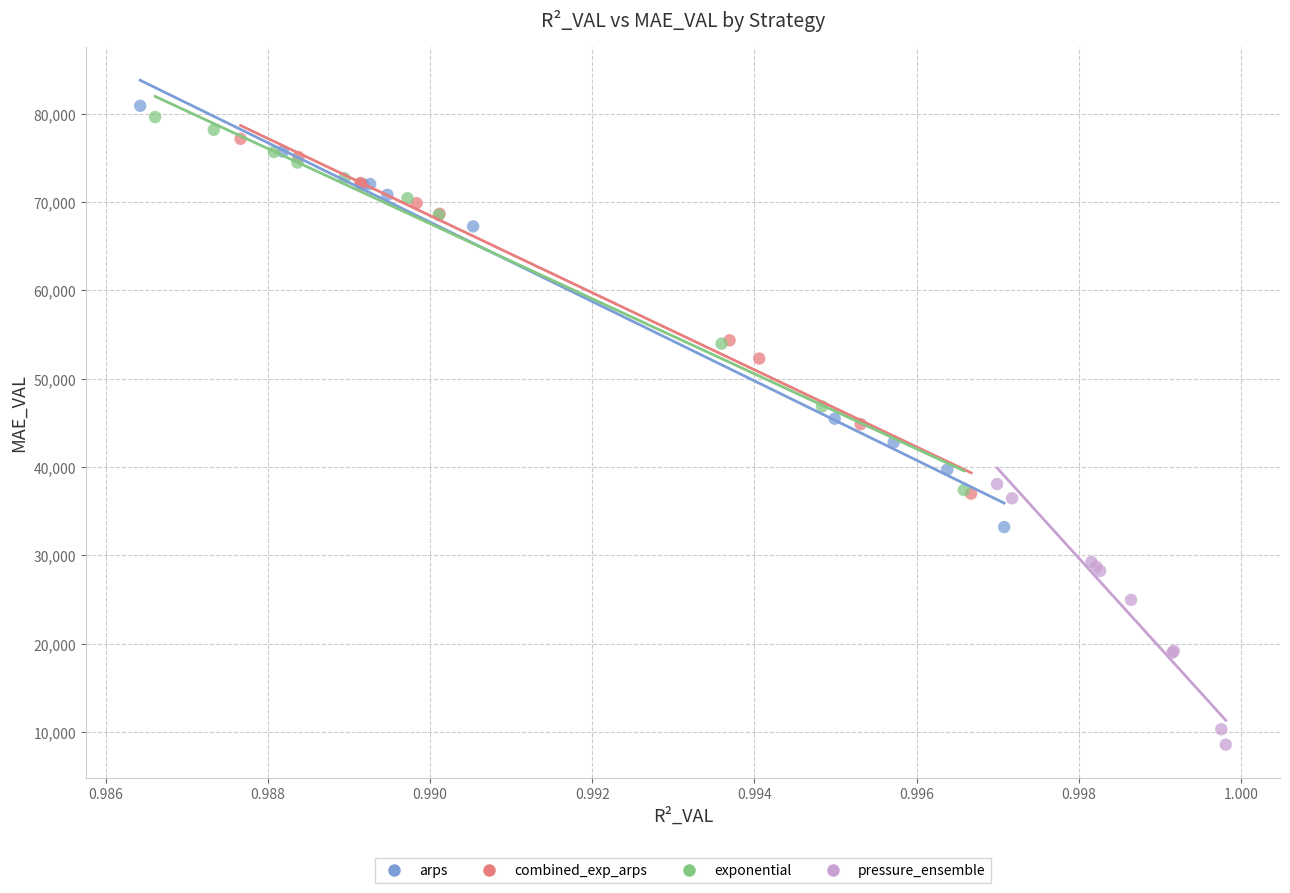

Which series has the largest Y range (max minus min)?

arps